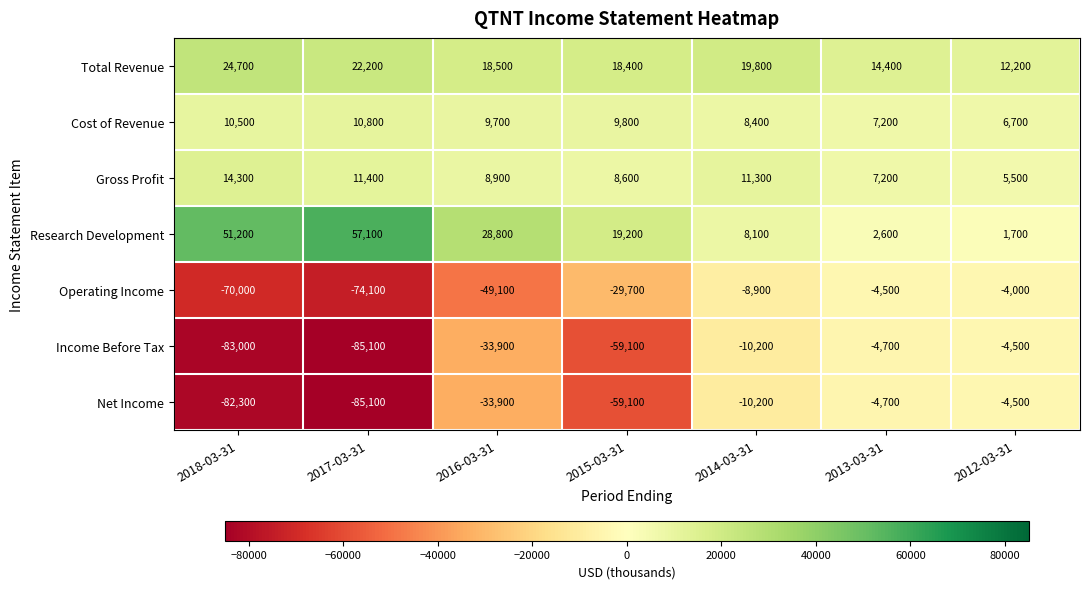

The value of Operating Income at 2014-03-31 is -8900. True or false?

True